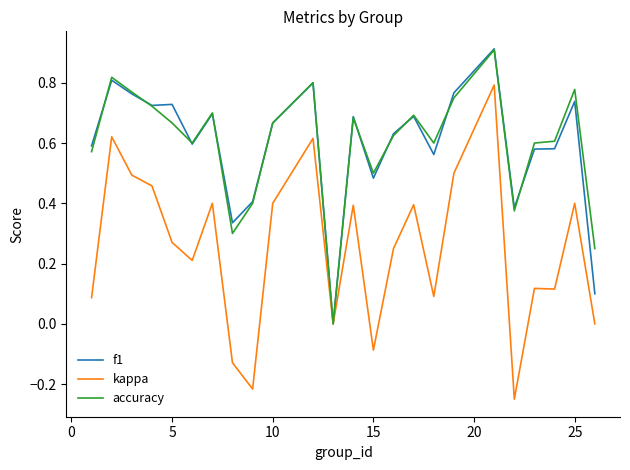

Which series has the widest spread of values?

kappa